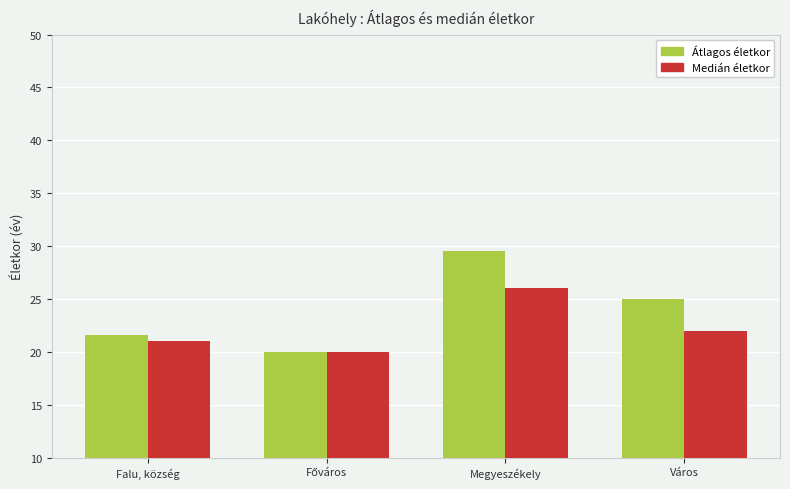

Rank the series by their maximum value, from lowest to highest.

Medián életkor, Átlagos életkor